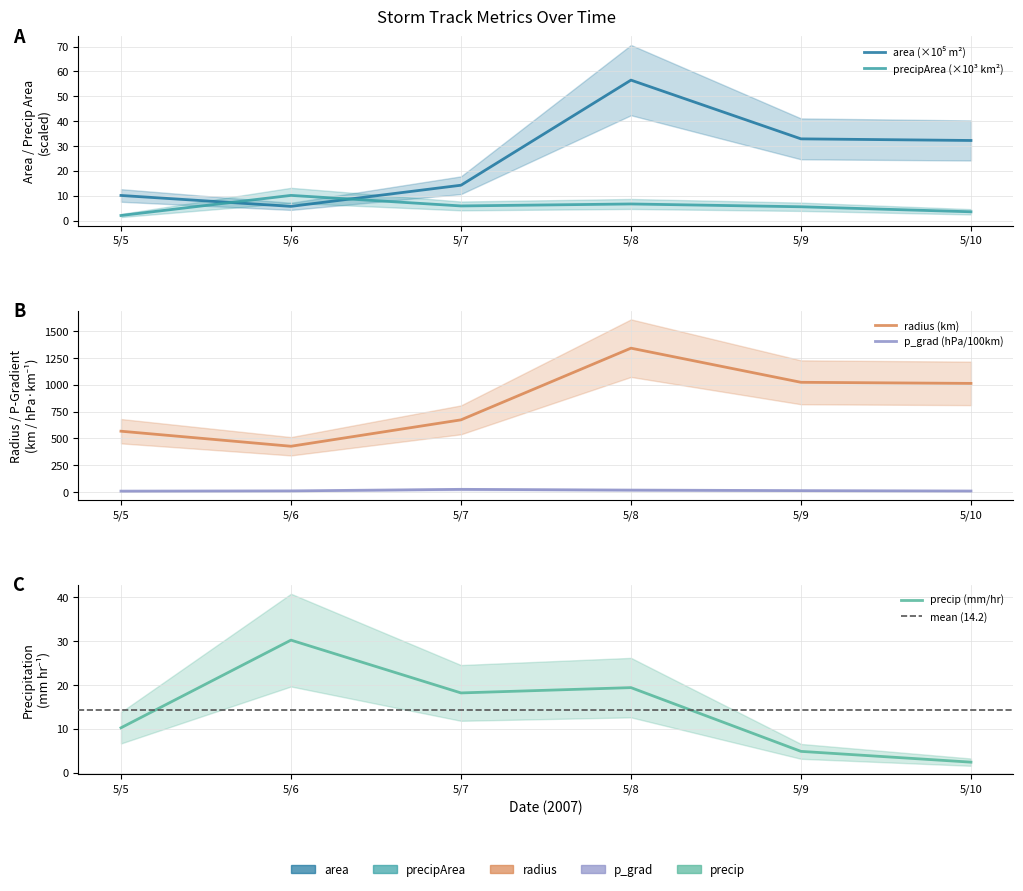

True or false: precip and radius cross at least once.

False